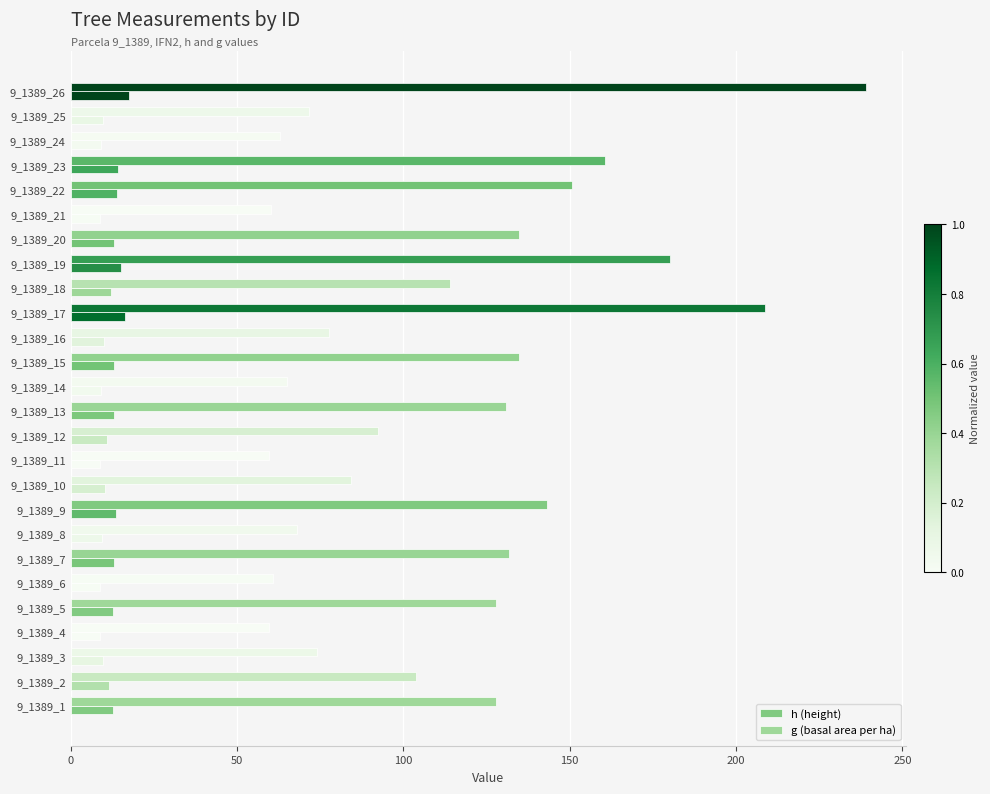

How many values in the g (basal area per ha) series exceed 114?

13